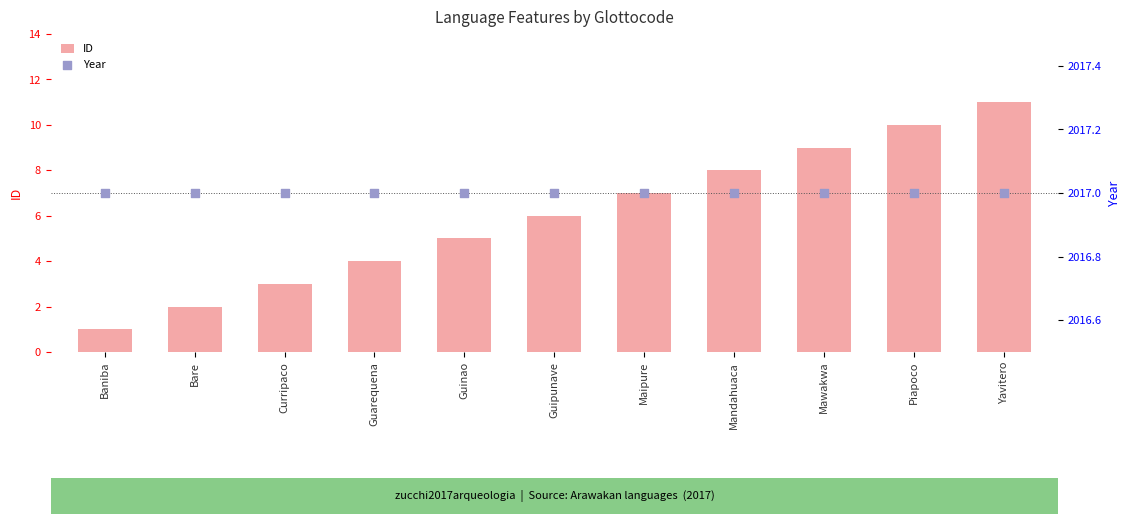

What is the total value across all series at Yavitero?

2028